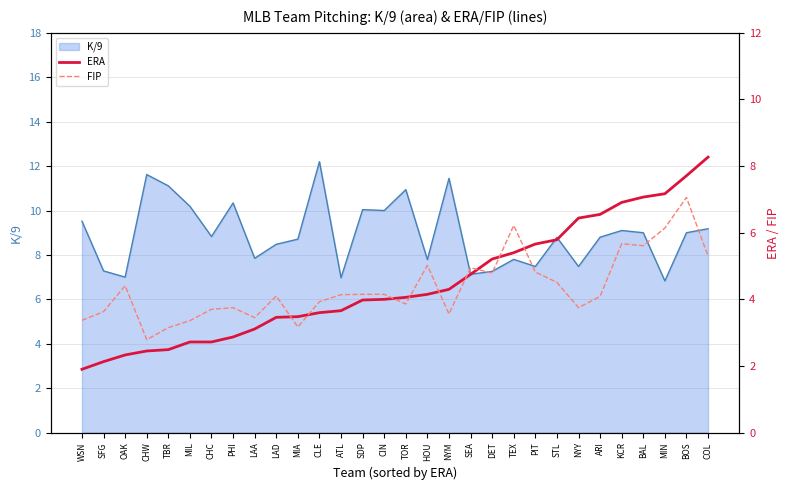

The K/9 series shows 19.1 at TBR. True or false?

False